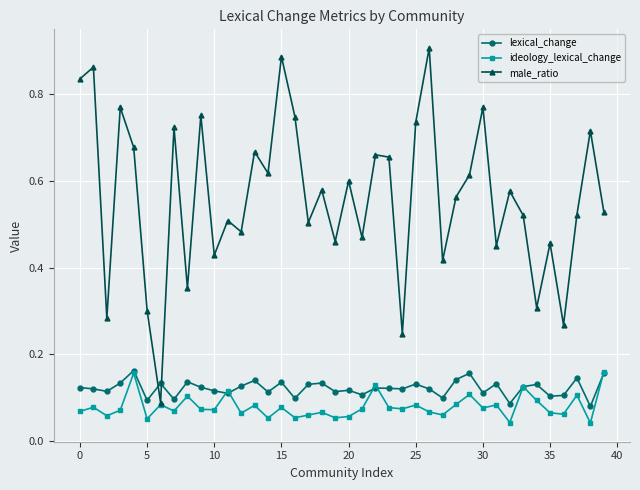

Which series has the largest total across all categories?

male_ratio